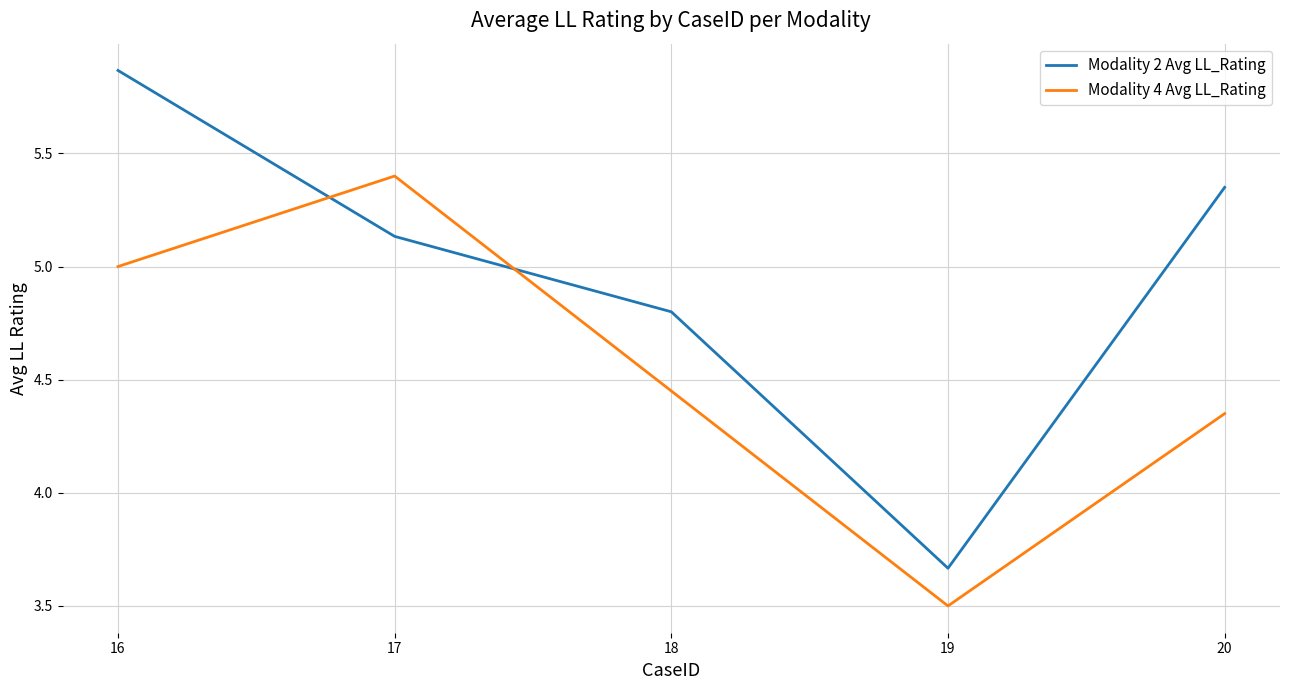

At which label is Modality 2 Avg LL_Rating closest to 4?

19